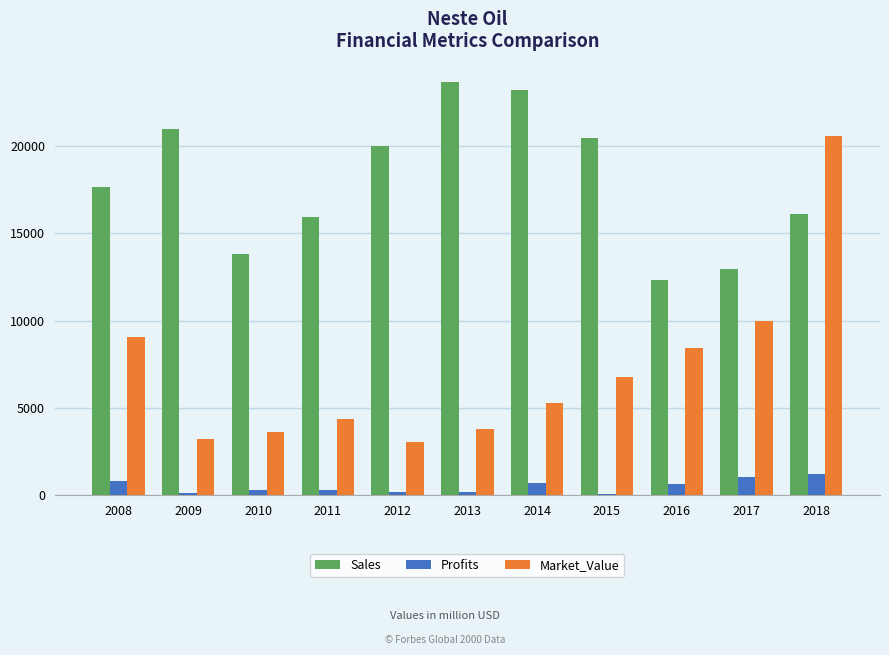

At which category is the sum across all series the highest?

2018